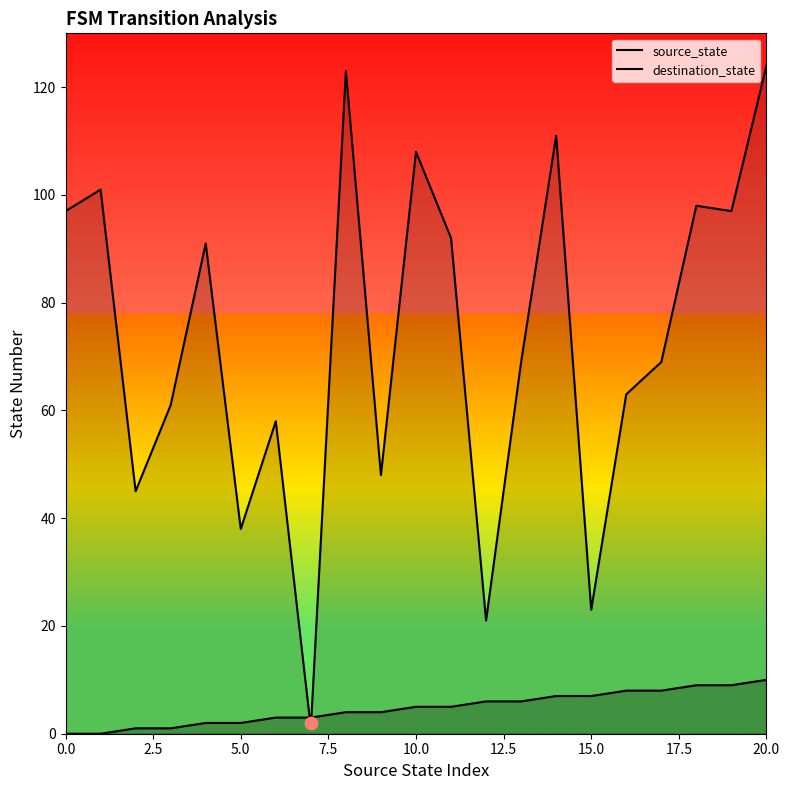

Which series reaches the maximum Y coordinate?

destination_state